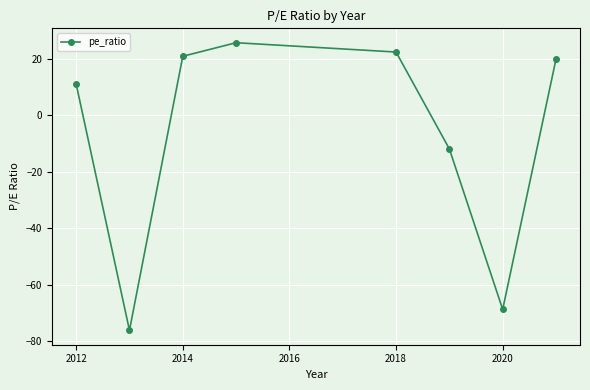

How many points are lower than both their immediate neighbors (excluding endpoints)?

2